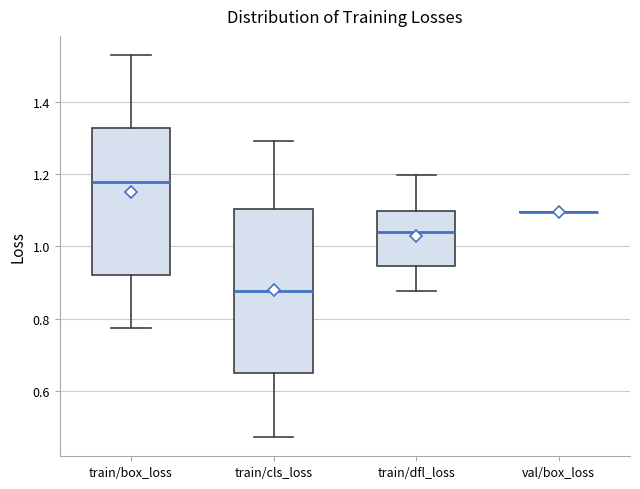

Reading left to right, transcribe this box plot: for each box, give where its median line is, the range the box spans, and where its two whiskers end, as read against the y-axis. The values are not printed on the chart, so give them approximately, as read against the axis.

train/box_loss: median 1.18, box 0.92 to 1.32, whiskers 0.78 to 1.52
train/cls_loss: median 0.88, box 0.66 to 1.10, whiskers 0.48 to 1.30
train/dfl_loss: median 1.04, box 0.94 to 1.10, whiskers 0.88 to 1.20
val/box_loss: box collapsed to a line at 1.10, whiskers 1.10 to 1.10